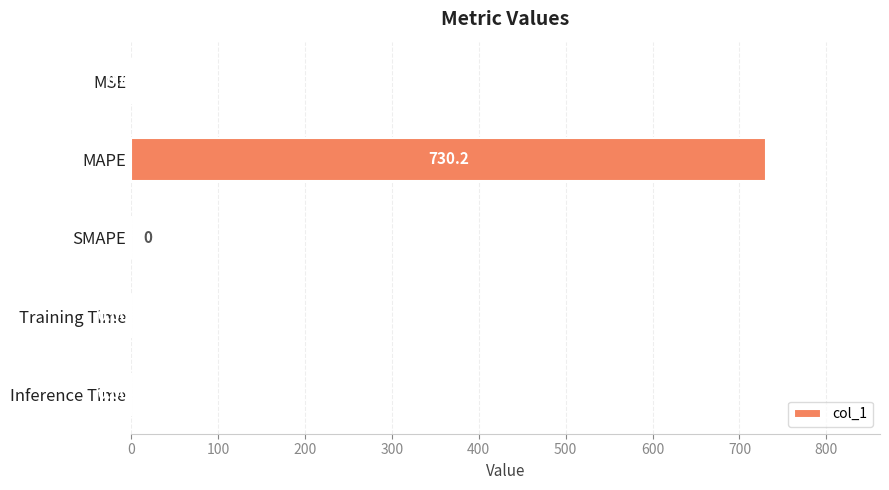

At which category does the chart reach its peak across all series?

MAPE